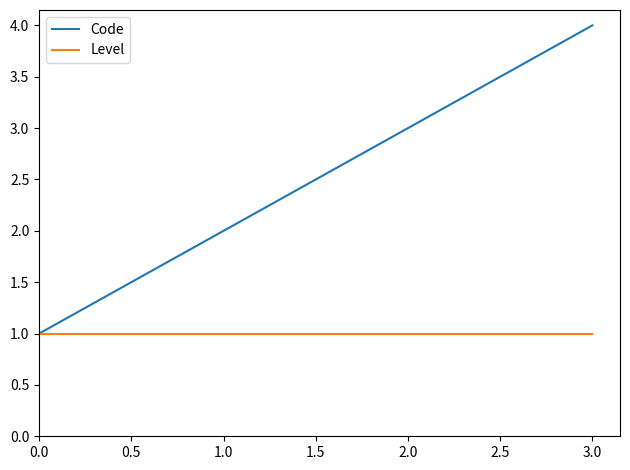

What is the average value of the Level series?

1